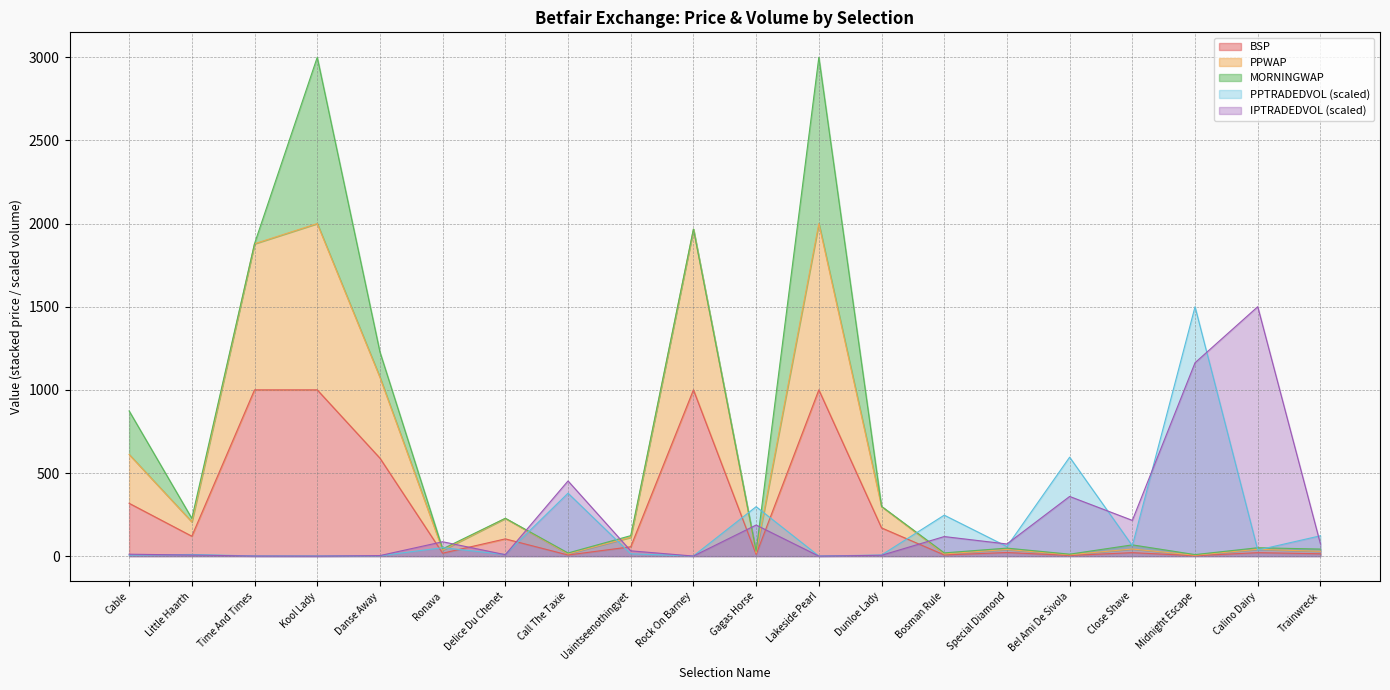

At which label does PPWAP first exceed 113?

Cable